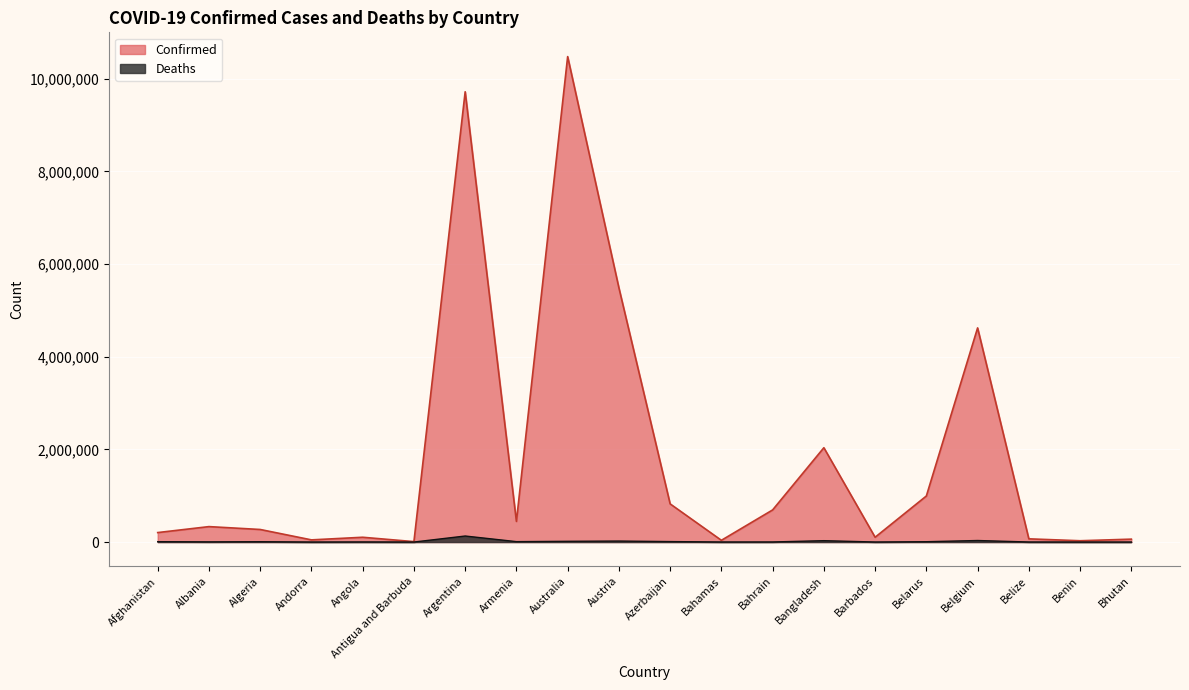

At which category does Deaths reach its first local valley?

Albania